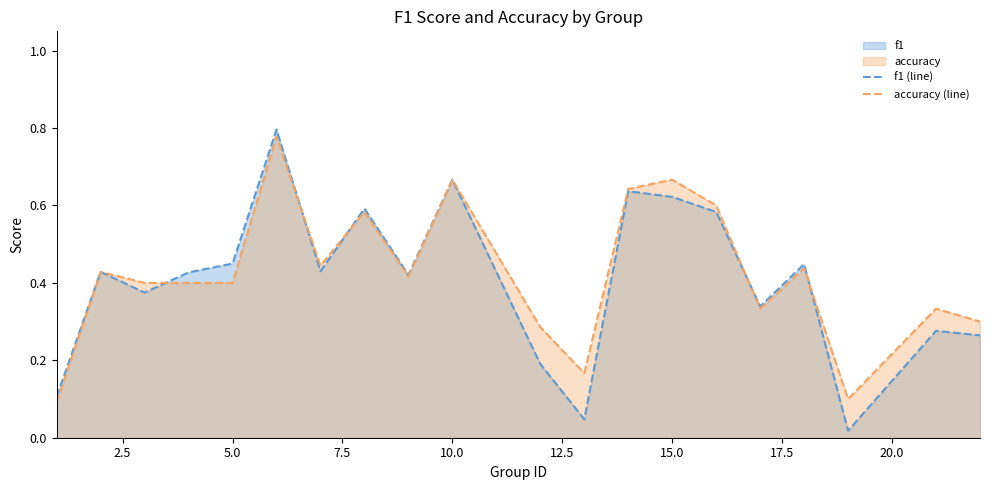

The accuracy (line) series shows 1.1 at 15.0. True or false?

False